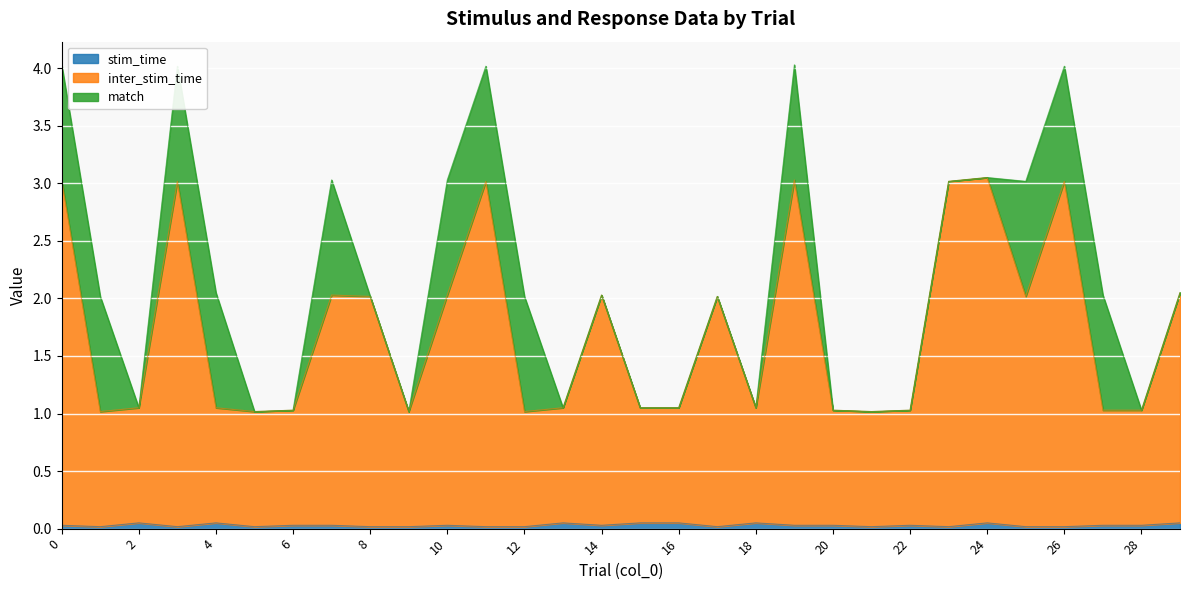

True or false: inter_stim_time and stim_time cross at least once.

False